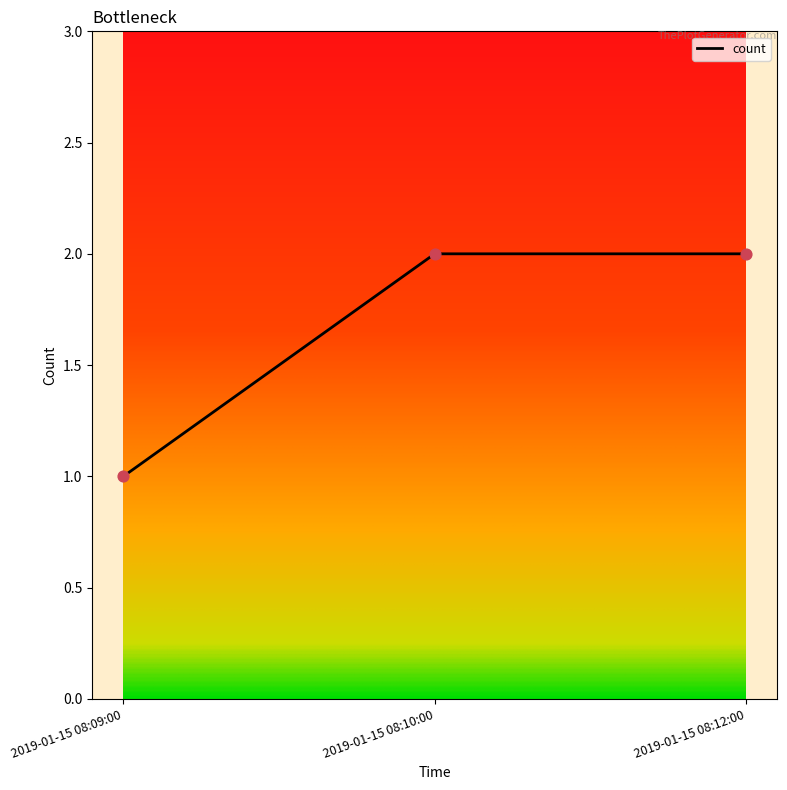

Between 2019-01-15 08:09:00 and 2019-01-15 08:12:00, which is larger?

2019-01-15 08:12:00